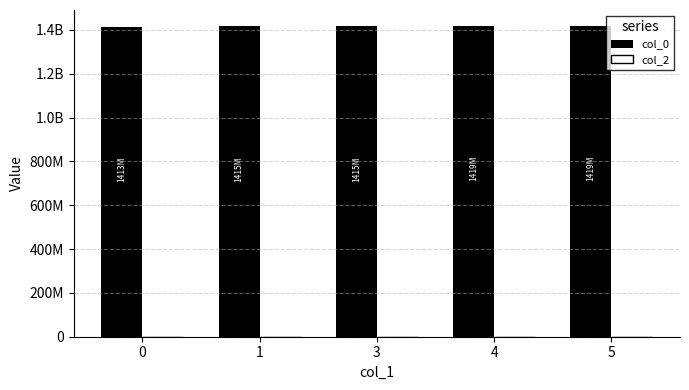

Does the chart contain any negative values?

No